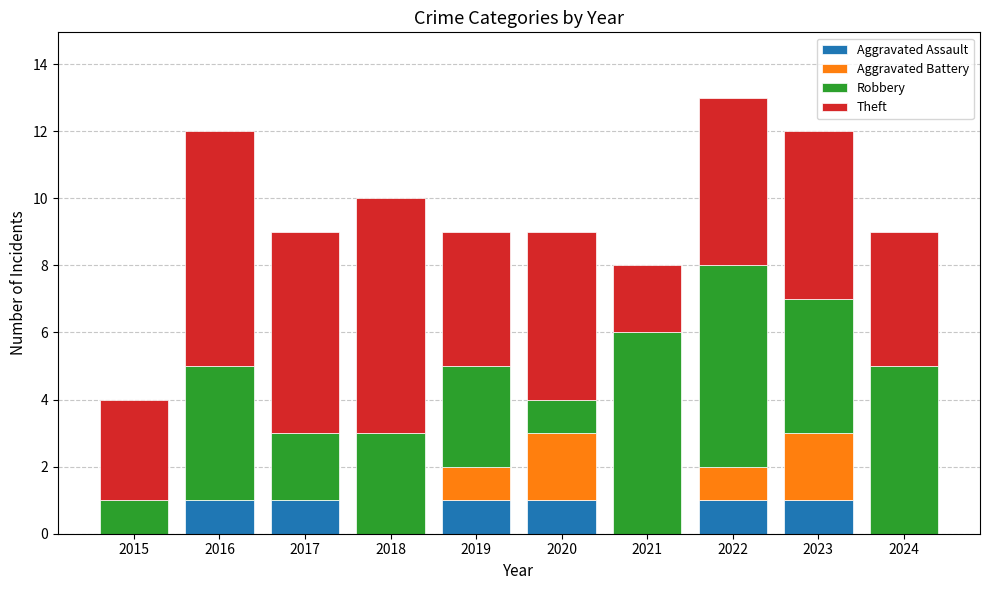

What is the total value across all series at 2022?

13